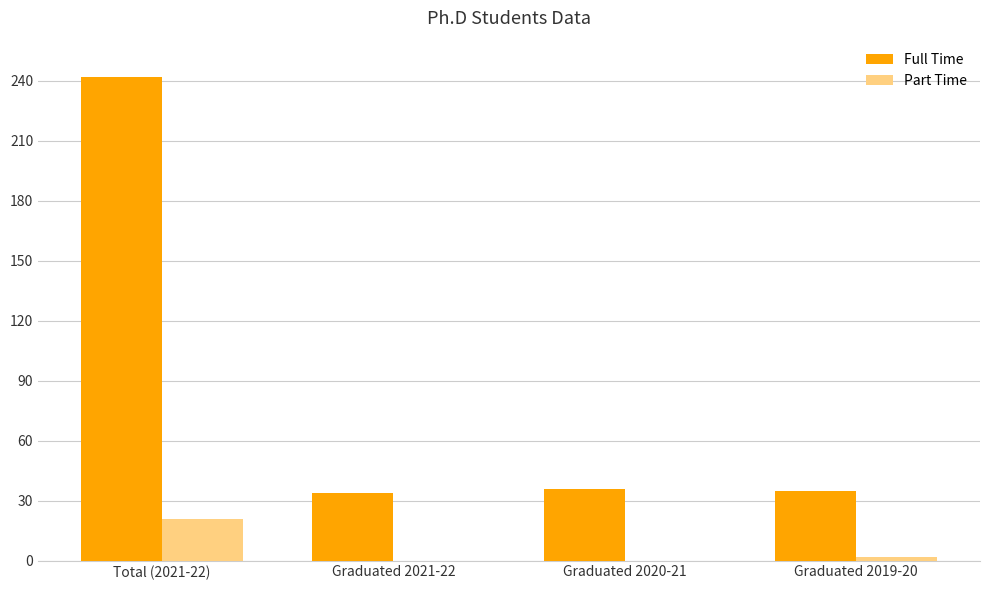

What is the maximum value shown in the chart?

242